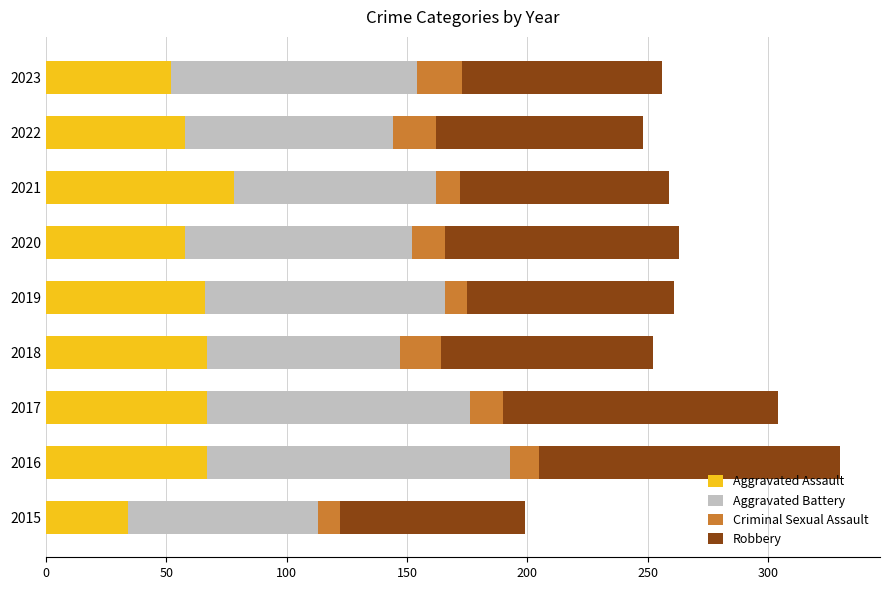

What is the total value across all series at 2020?

263